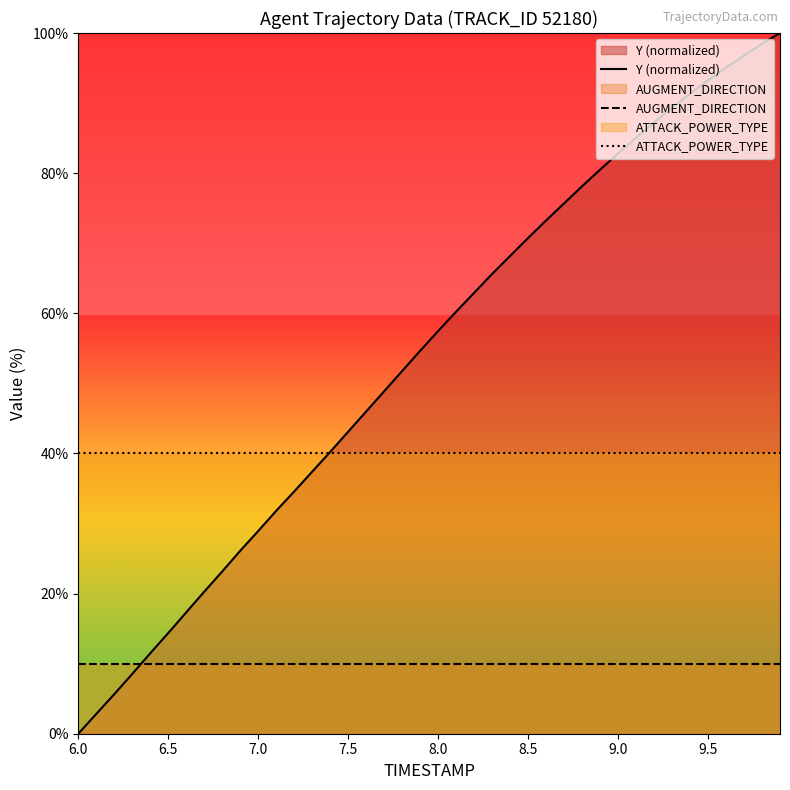

True or false: ATTACK_POWER_TYPE and AUGMENT_DIRECTION intersect in this chart.

False